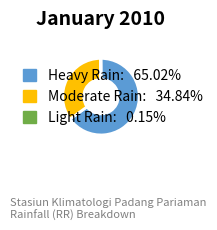

Does any single category account for the majority?

Yes